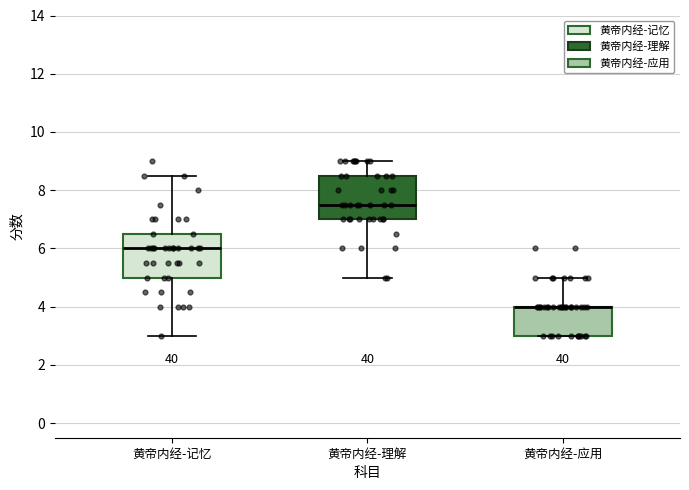

Reading left to right, read every box against the y-axis: the position of its median line, the range the box covers, and the ends of its whiskers. The values are not printed on the chart, so give them approximately, as read against the axis.

黄帝内经-记忆: median 6.0, box 5.0 to 6.6, whiskers 3.0 to 8.6
黄帝内经-理解: median 7.6, box 7.0 to 8.6, whiskers 5.0 to 9.0
黄帝内经-应用: median 4.0 (drawn on the box's upper edge), box 3.0 to 4.0, whiskers 3.0 to 5.0